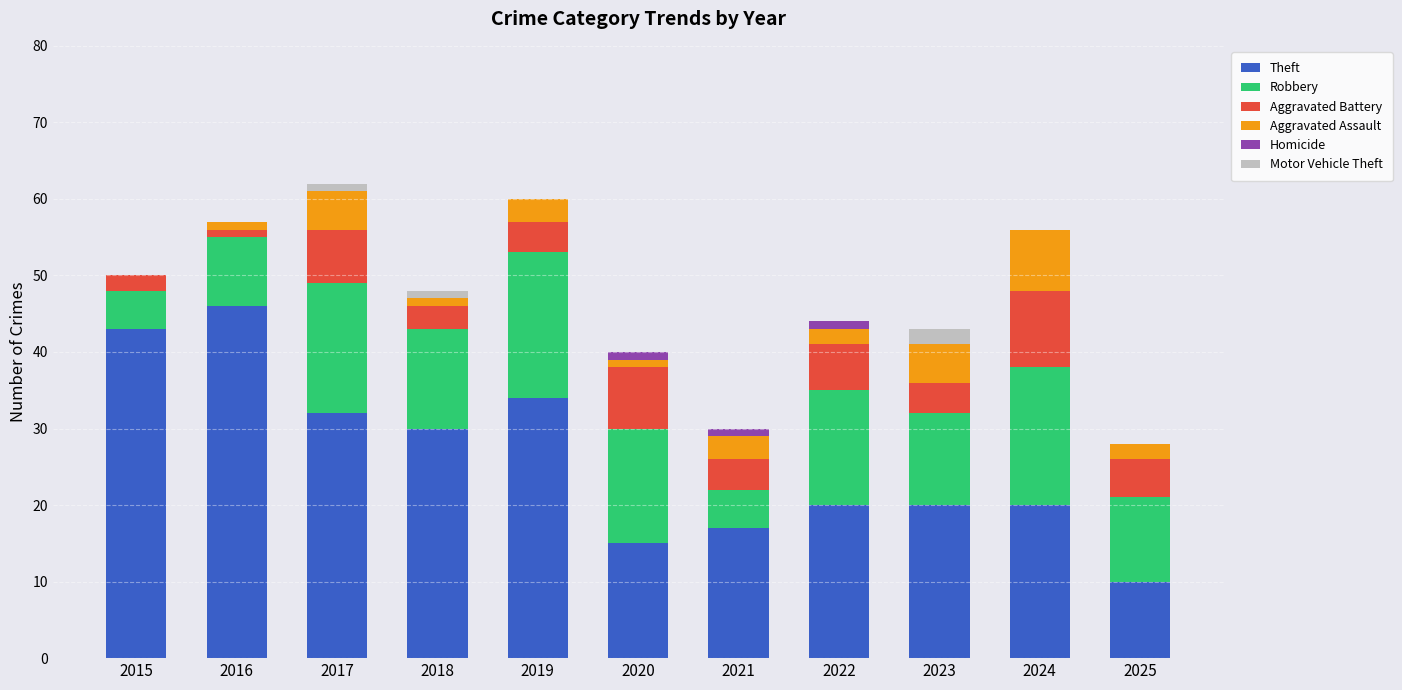

What is the approximate value of Theft at 2015, to the nearest 5?

45